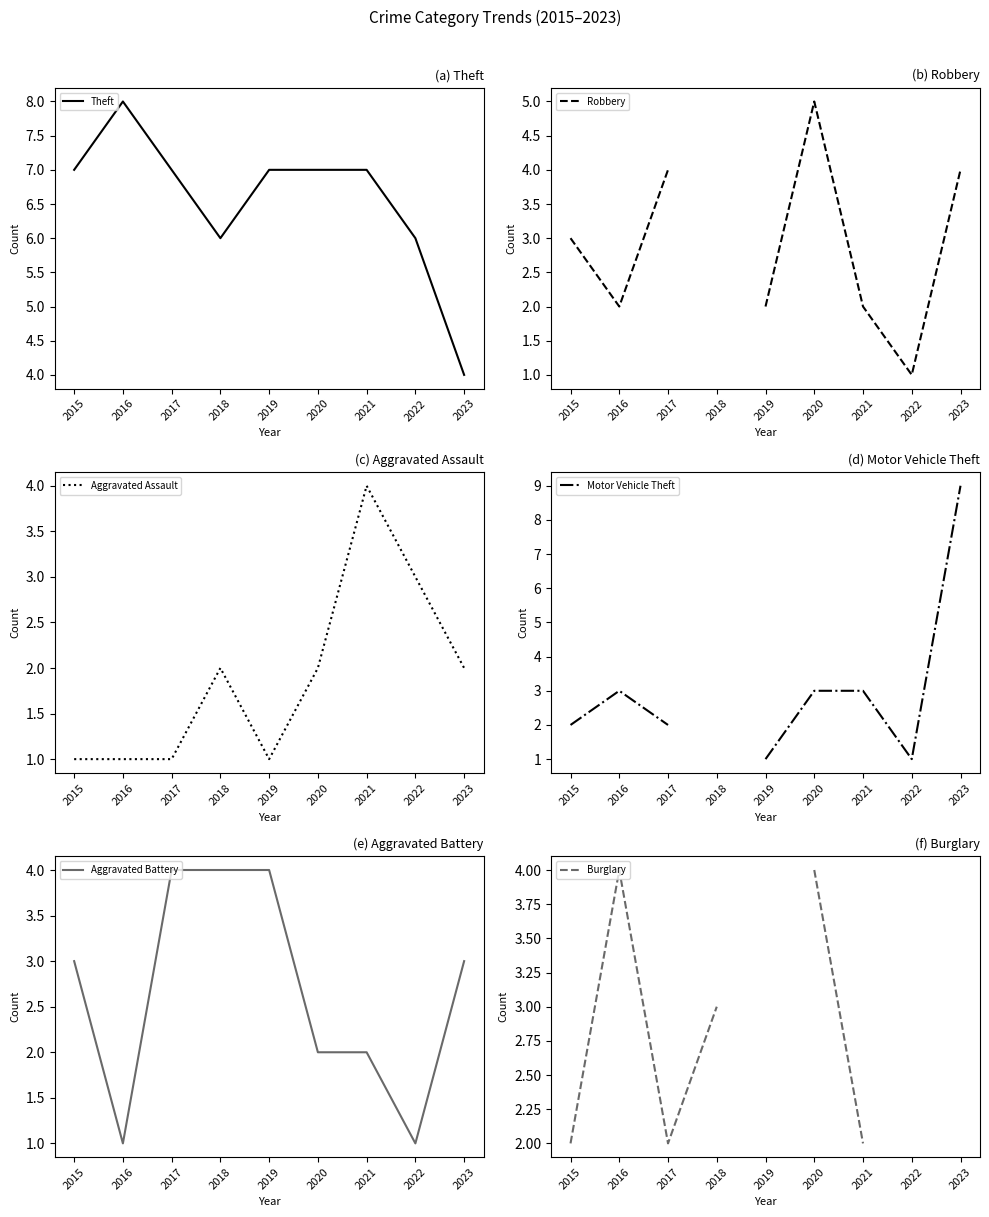

How many data points in Motor Vehicle Theft are less than 3?

4